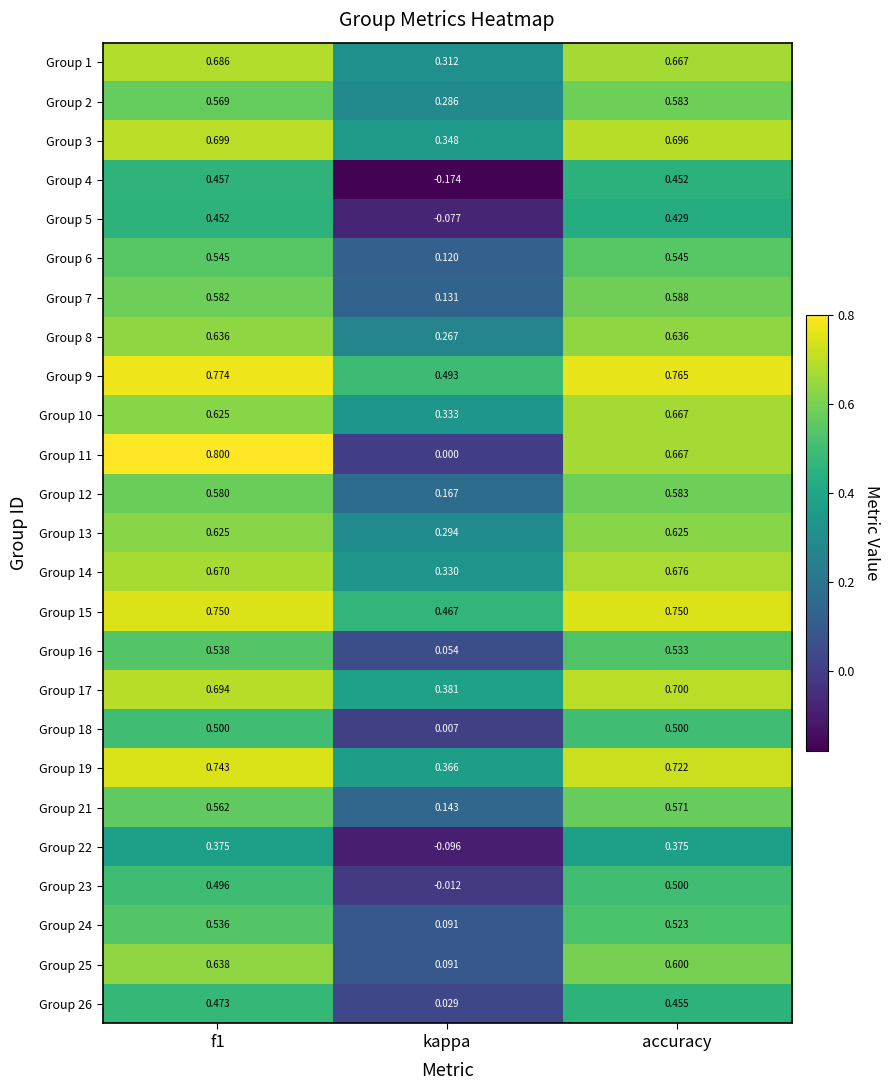

Is the value of Group 22 at f1 greater than the value of Group 11 at kappa?

Yes